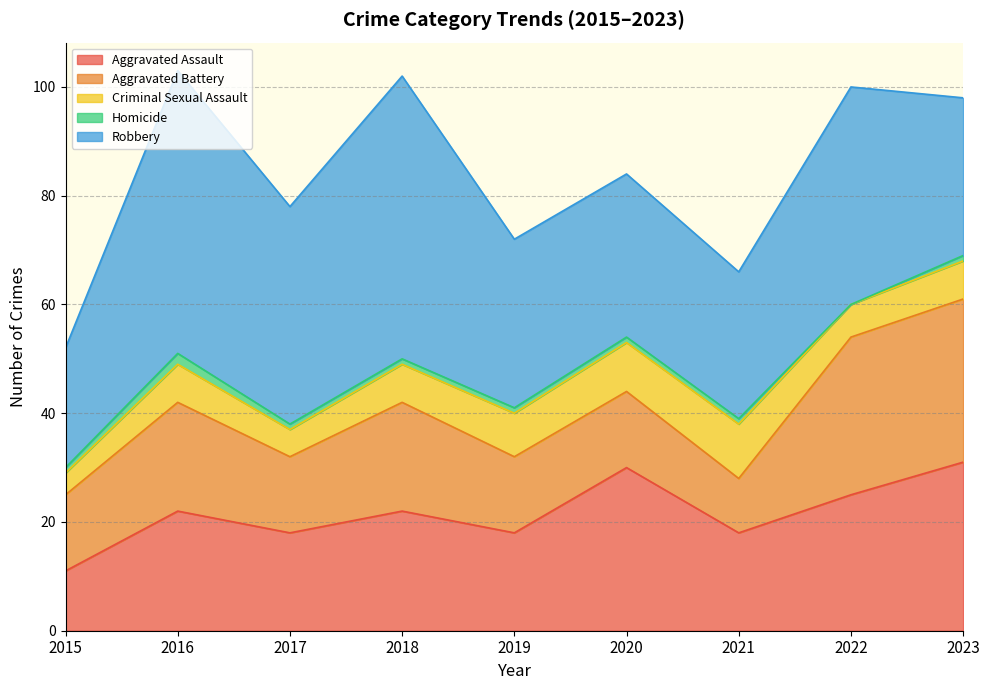

Reading right to left, what are all the values shown in this chart?

Aggravated Assault: 31	25	18	30	18	22	18	22	11
Aggravated Battery: 30	29	10	14	14	20	14	20	14
Criminal Sexual Assault: 7	6	10	9	8	7	5	7	4
Homicide: 1	0	1	1	1	1	1	2	1
Robbery: 29	40	27	30	31	52	40	52	22